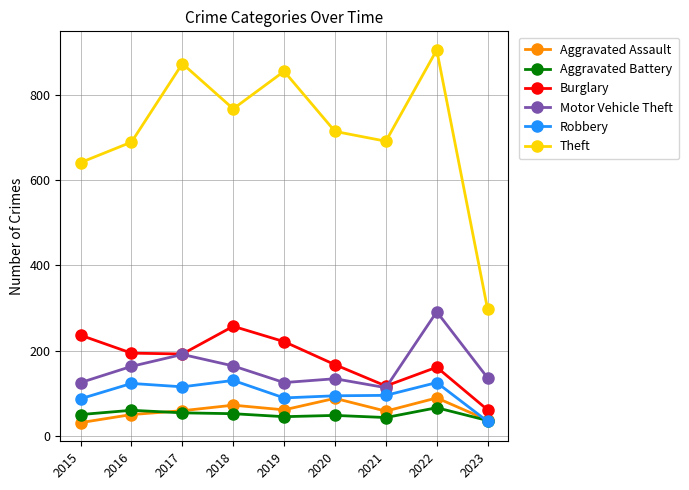

Which series has the largest total across all categories?

Theft